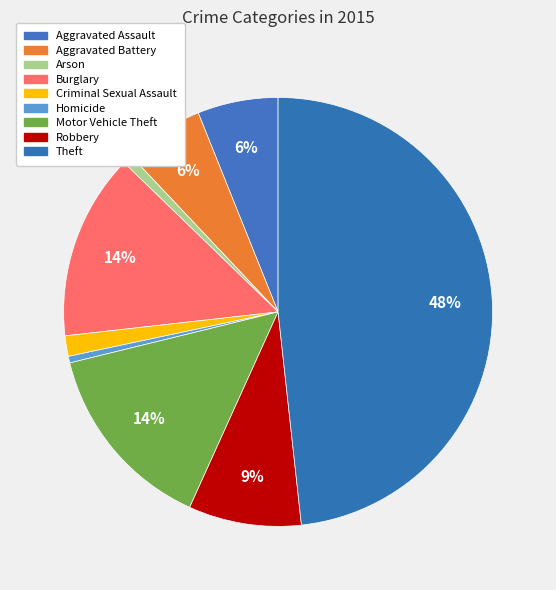

Approximately how many times larger is the value at Aggravated Battery compared to Homicide?

12.0